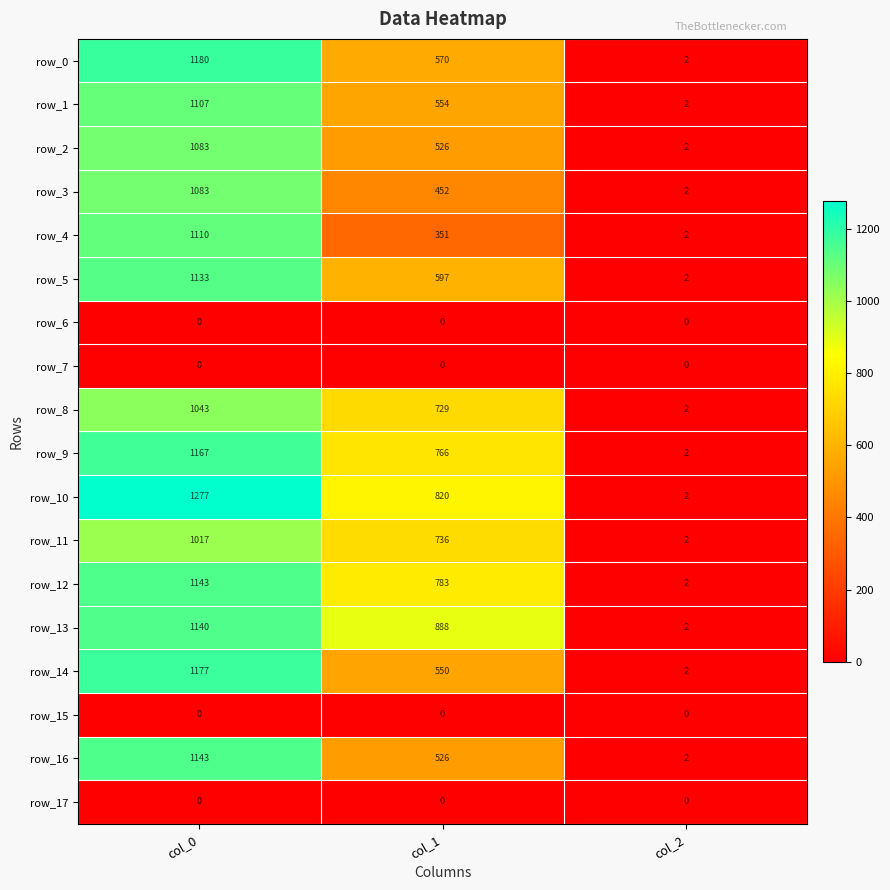

Count the number of categories in the chart.

3